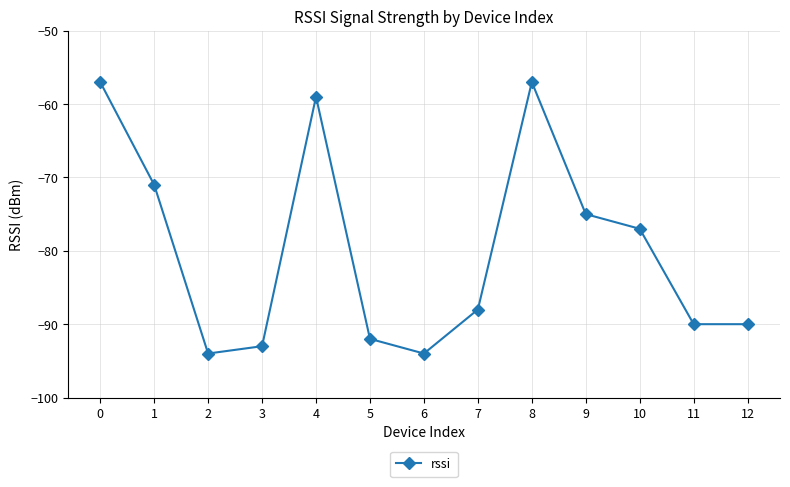

How many categories are shown in the chart?

13